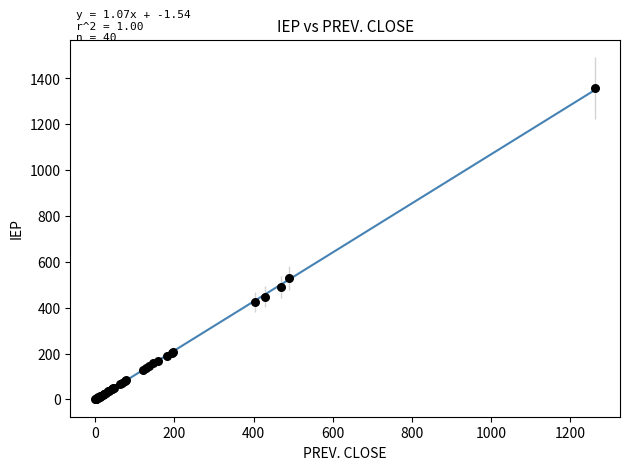

What Y value in the scatter plot is closest to 679?

528.0